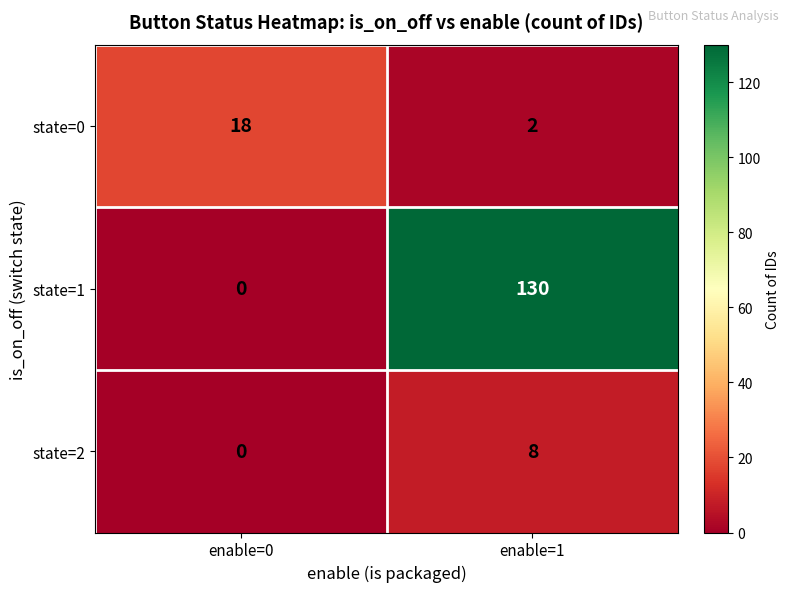

Is the value of state=0 at enable=1 greater than the value of state=1 at enable=0?

Yes